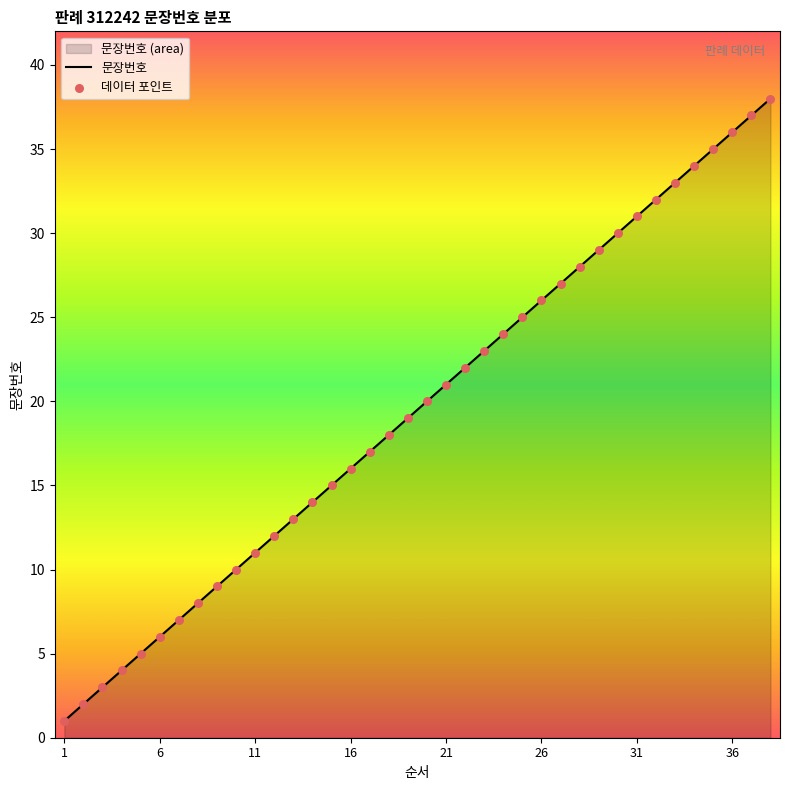

What is the change in value from 2 to 12?

+10